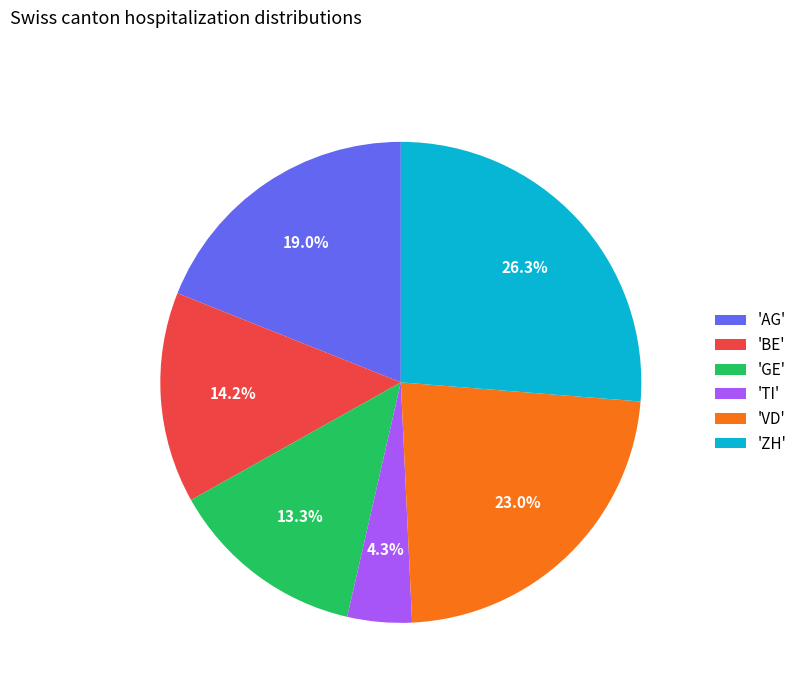

Do 'TI' and 'VD' together represent more than half of the pie?

No